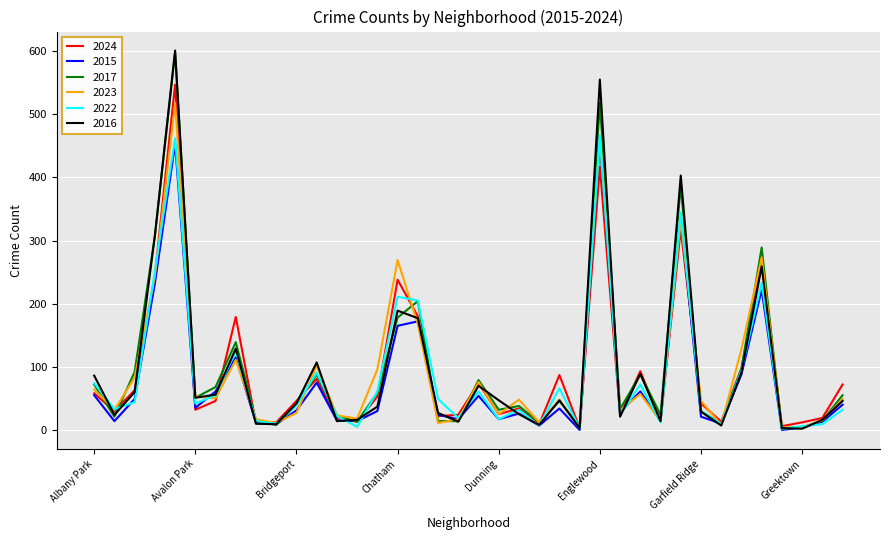

At how many categories does at least one series exceed 509?

2